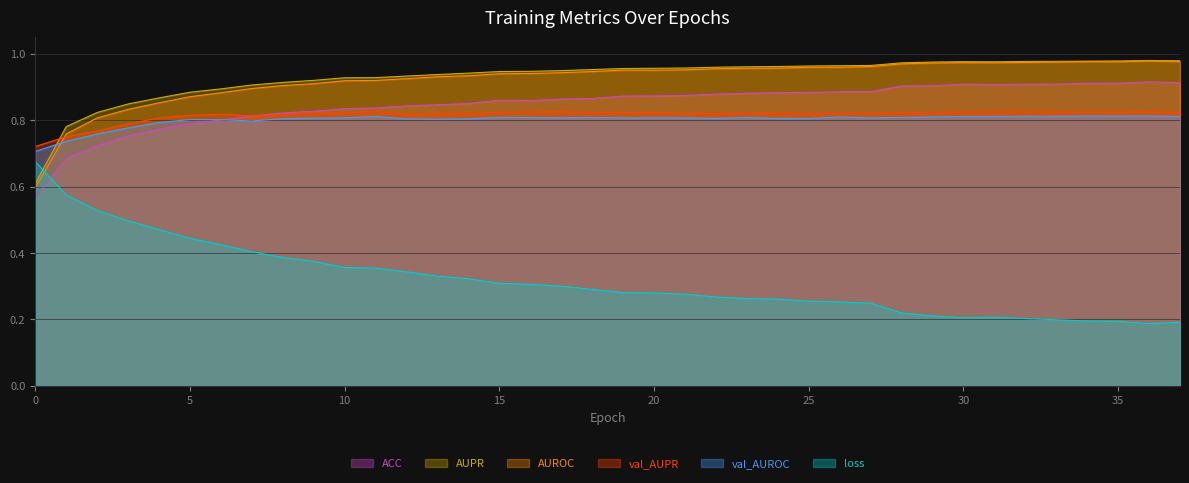

At which category does loss reach its first local valley?

30